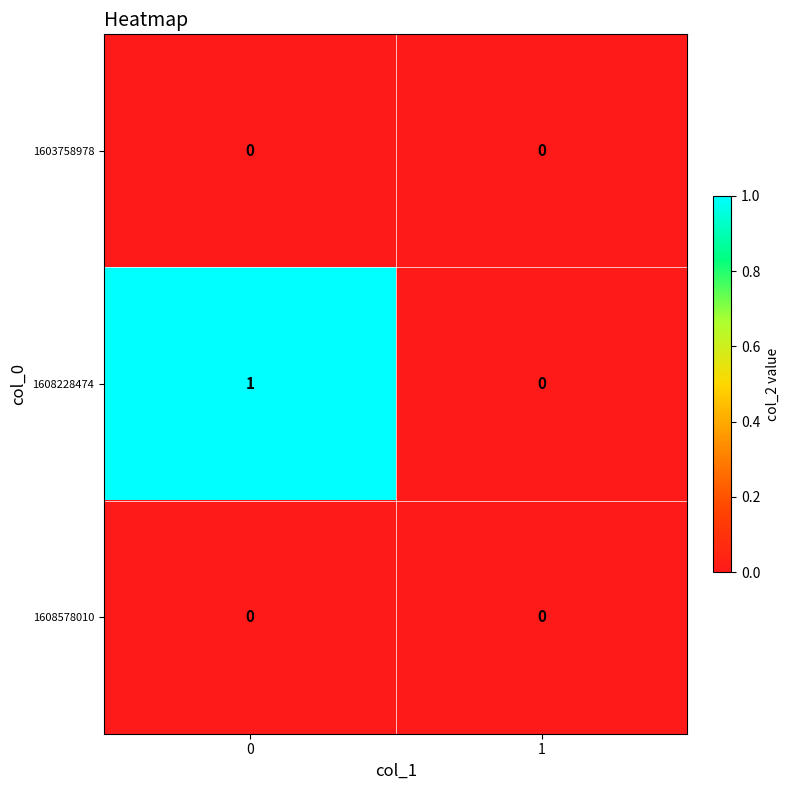

Which series changed the most between 0 and 1?

1608228474